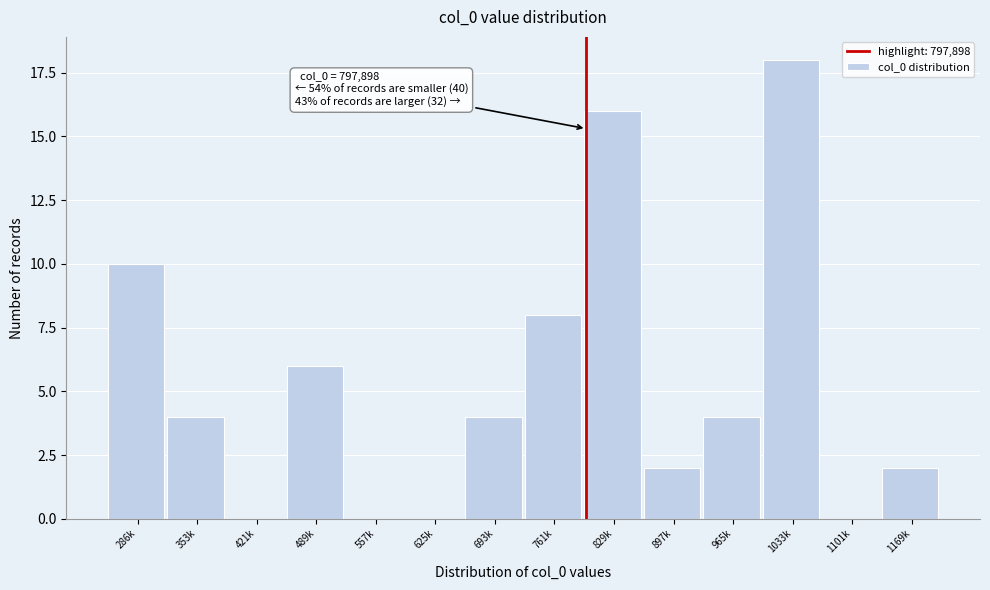

Reading right to left, what are all the values shown in this chart?

1169k=2	1101k=0	1033k=18	965k=4	897k=2	829k=16	761k=8	693k=4	625k=0	557k=0	489k=6	421k=0	353k=4	286k=10